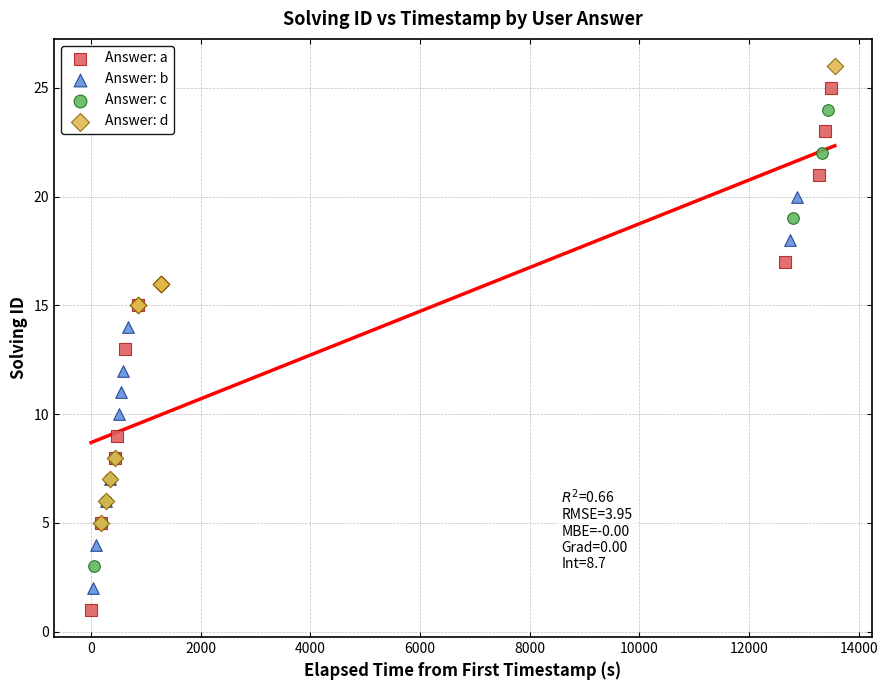

Which series reaches the maximum Y coordinate?

Answer: d